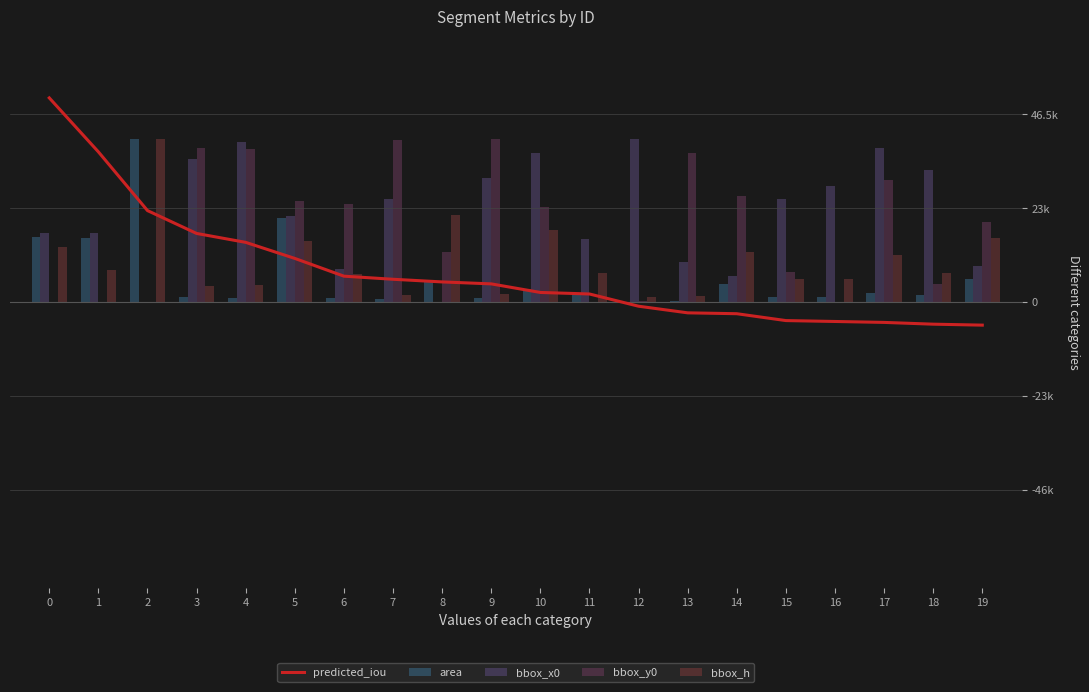

List the series in order of their peak value, highest first.

predicted_iou, area, bbox_x0, bbox_y0, bbox_h